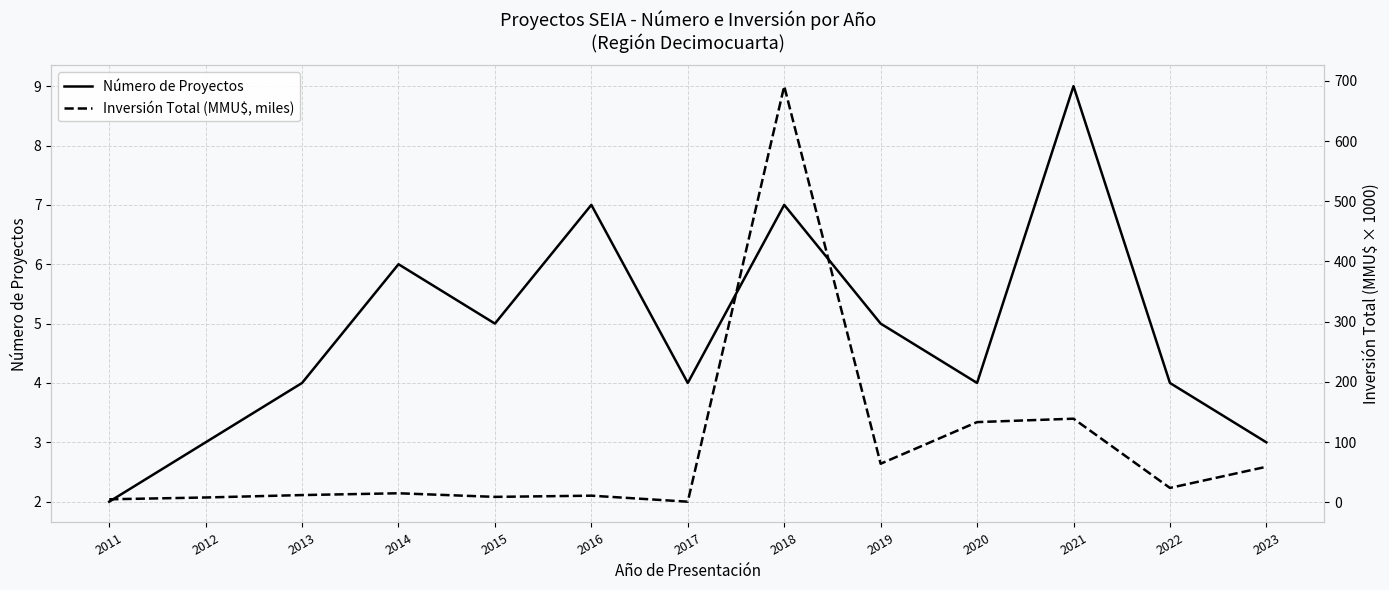

How many interior local peaks does the Inversión Total (MMU$, miles) series have?

4